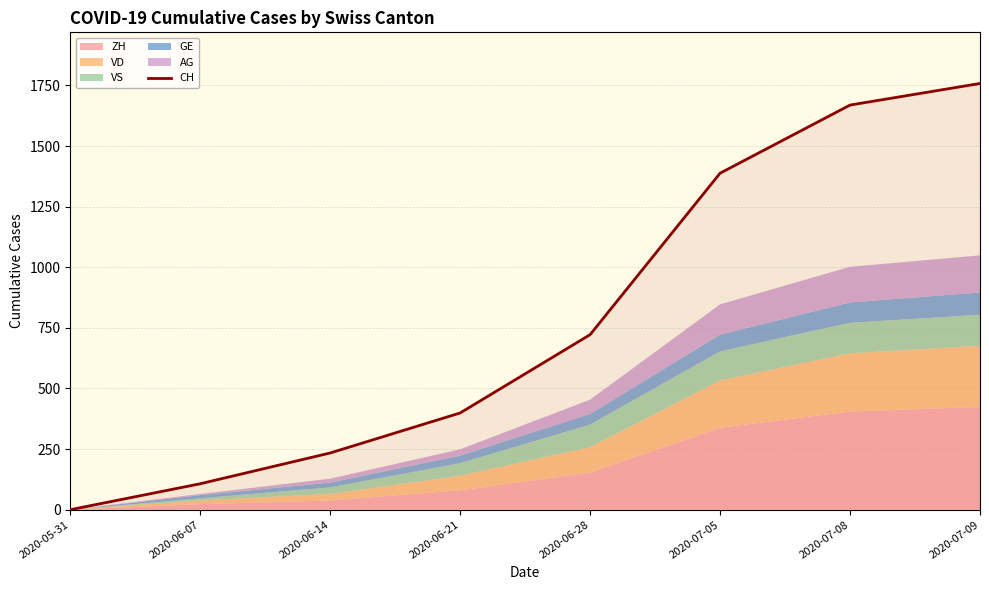

What is the difference between the maximum and second lowest values?

1651